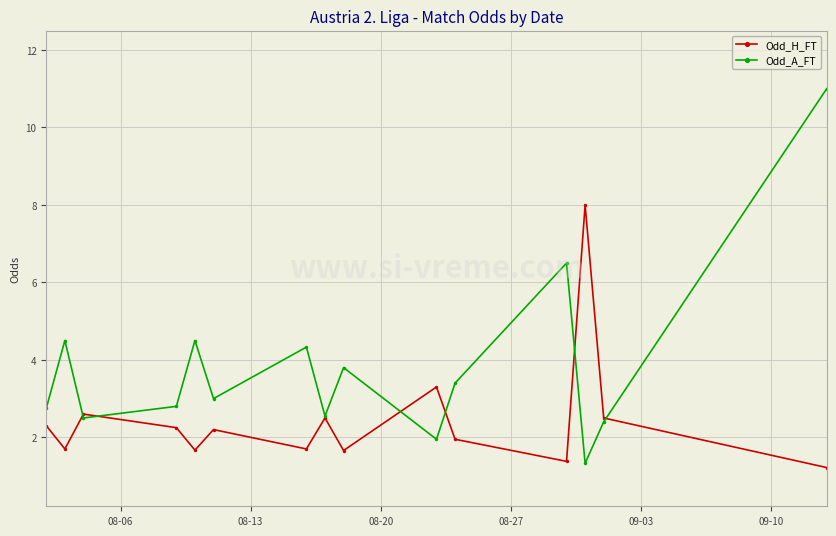

Which series has the largest total across all categories?

Odd_A_FT